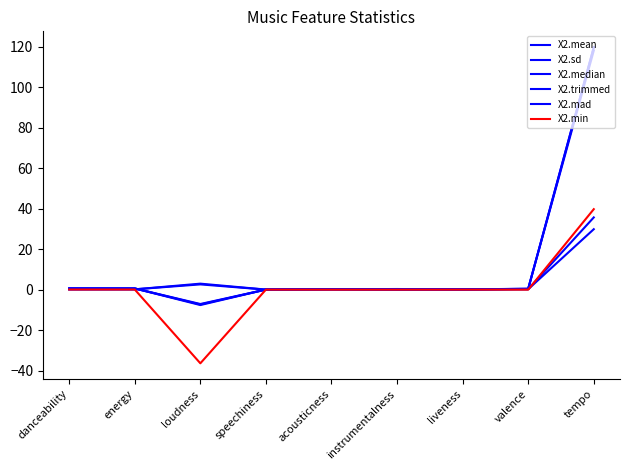

Between which two adjacent categories do X2.sd and X2.mad first intersect?

energy and loudness